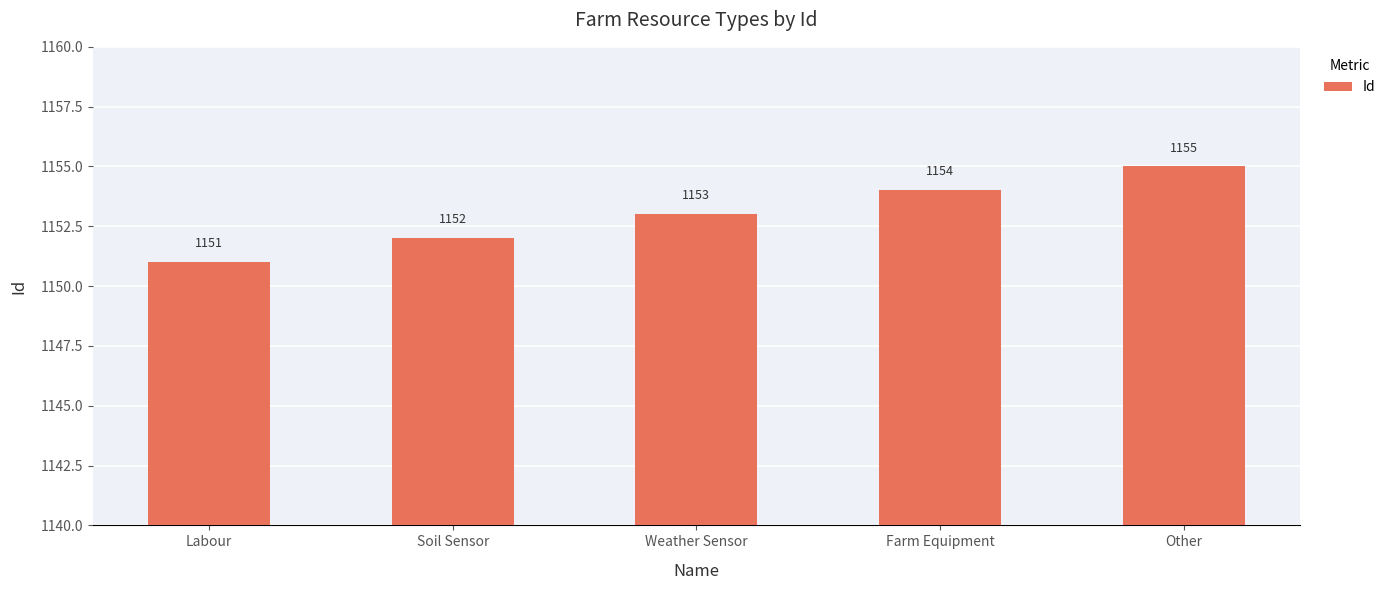

What is the difference between the maximum and minimum values?

4